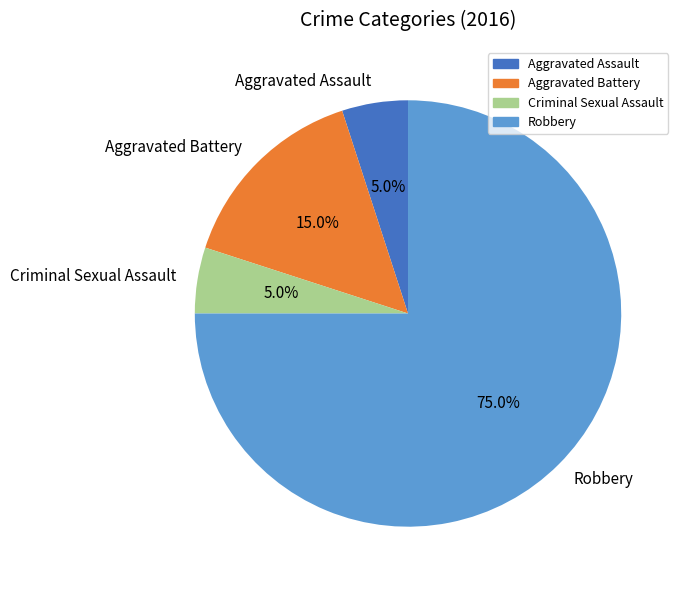

To the nearest percent, what percentage of the pie is Criminal Sexual Assault?

5%